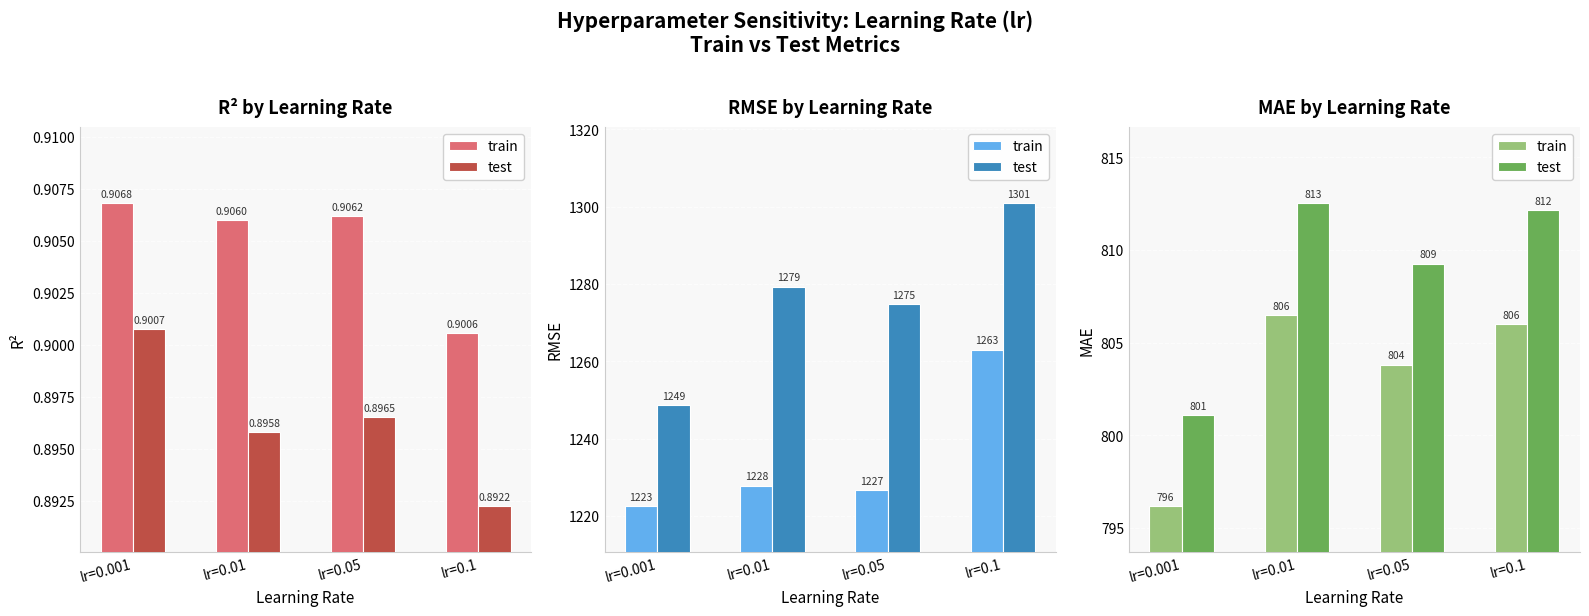

Which has a higher value, lr=0.01 or lr=0.001?

lr=0.01